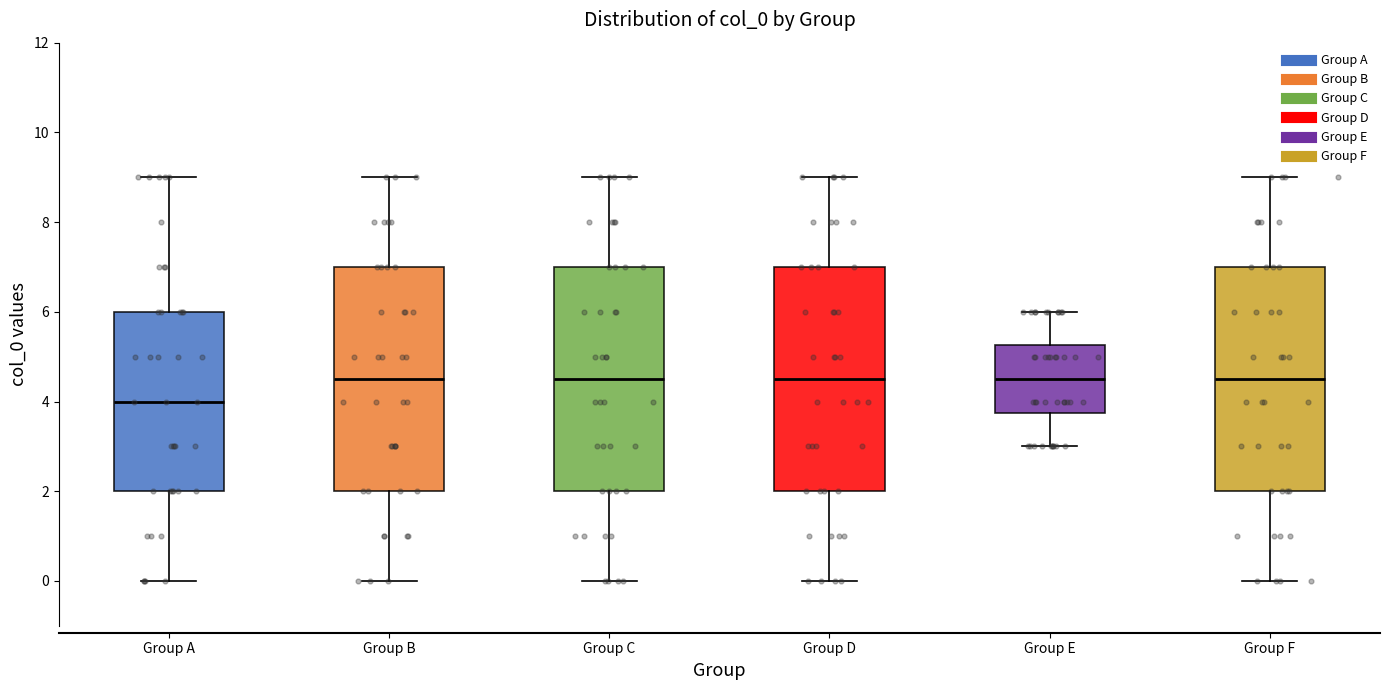

Reading left to right, read every box against the y-axis: the position of its median line, the range the box covers, and the ends of its whiskers. The values are not printed on the chart, so give them approximately, as read against the axis.

Group A: median 4.0, box 2.0 to 6.0, whiskers 0.0 to 9.0
Group B: median 4.6, box 2.0 to 7.0, whiskers 0.0 to 9.0
Group C: median 4.6, box 2.0 to 7.0, whiskers 0.0 to 9.0
Group D: median 4.6, box 2.0 to 7.0, whiskers 0.0 to 9.0
Group E: median 4.6, box 3.8 to 5.2, whiskers 3.0 to 6.0
Group F: median 4.6, box 2.0 to 7.0, whiskers 0.0 to 9.0